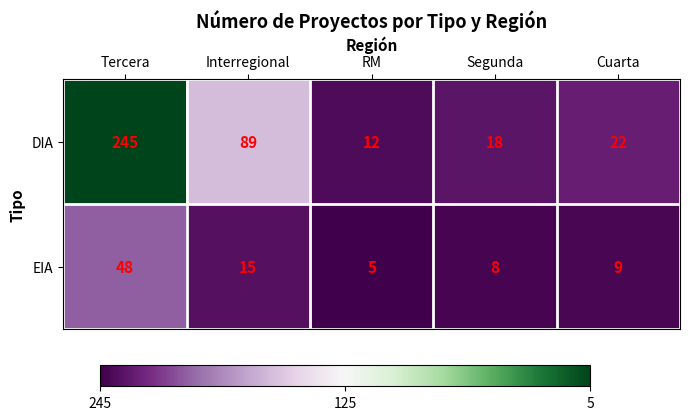

What is the difference between the maximum and minimum values in the EIA series?

43